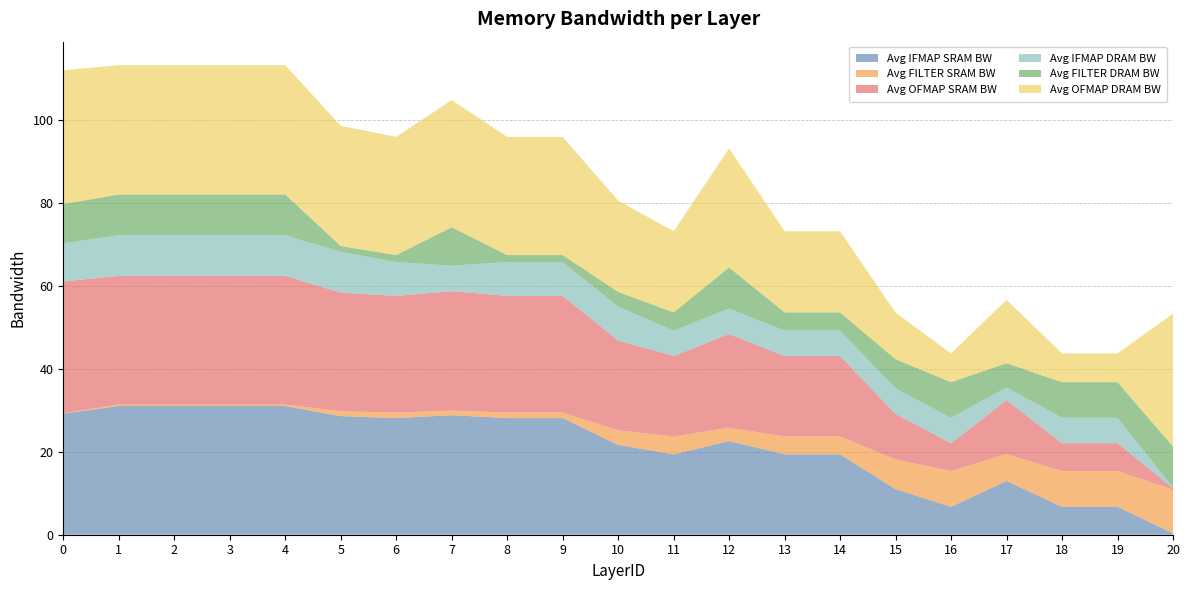

Reading right to left, transcribe all the data shown in this chart.

Avg IFMAP SRAM BW: 0.3	6.7	6.7	13.0	6.7	11.0	19.4	19.4	22.6	19.4	21.6	28.1	28.1	28.8	28.1	28.6	31.0	31.0	31.0	31.0	29.2
Avg FILTER SRAM BW: 10.5	8.6	8.6	6.5	8.6	7.2	4.3	4.3	3.2	4.3	3.5	1.3	1.3	1.1	1.3	1.2	0.3	0.3	0.3	0.3	0.1
Avg OFMAP SRAM BW: 0.3	6.7	6.7	13.0	6.7	11.0	19.4	19.4	22.6	19.4	21.6	28.1	28.1	28.8	28.1	28.6	31.0	31.0	31.0	31.0	31.8
Avg IFMAP DRAM BW: 0.1	6.1	6.1	3.1	6.1	6.1	6.1	6.1	6.1	6.1	8.2	8.2	8.2	6.1	8.2	9.8	9.8	9.8	9.8	9.8	9.2
Avg FILTER DRAM BW: 9.9	8.6	8.6	5.8	8.6	7.0	4.4	4.4	9.9	4.4	3.5	1.7	1.7	9.3	1.7	1.4	9.8	9.8	9.8	9.8	9.5
Avg OFMAP DRAM BW: 32.0	6.9	6.9	15.3	6.9	11.2	19.5	19.5	28.7	19.5	22.0	28.5	28.5	30.6	28.5	29.0	31.1	31.1	31.1	31.1	32.2